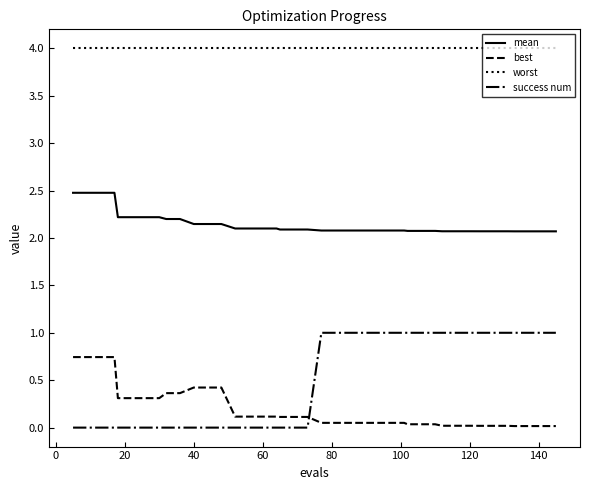

True or false: worst and best intersect in this chart.

False